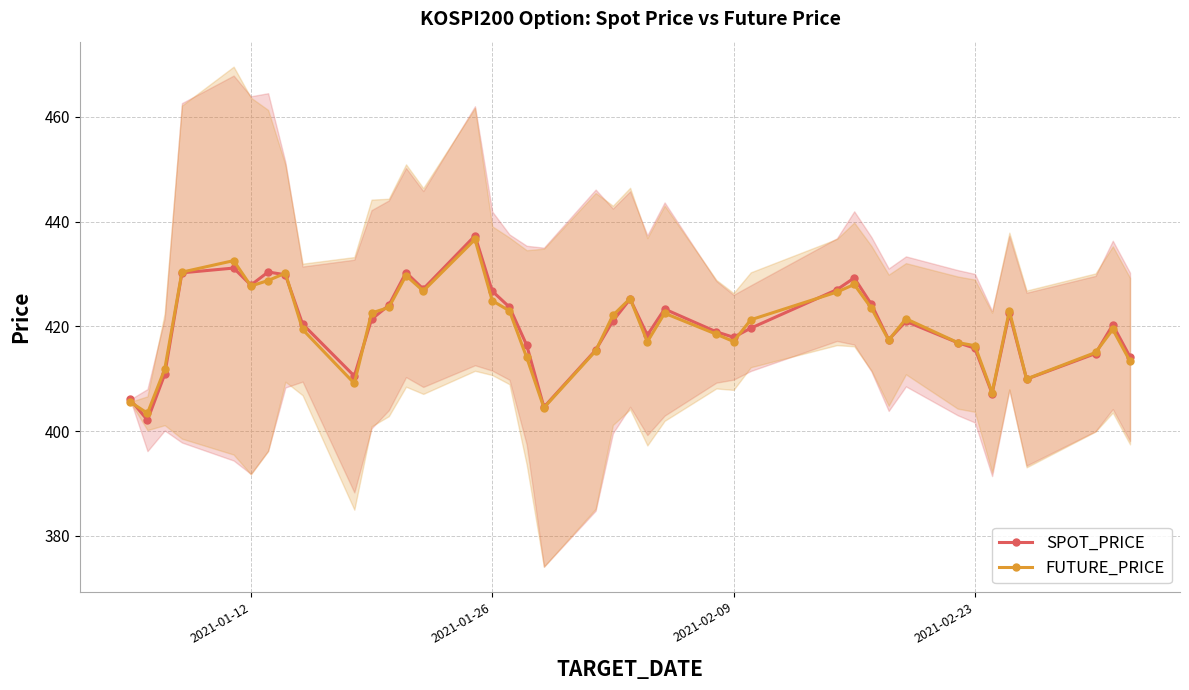

Does the chart display data point markers on the line(s)?

Yes